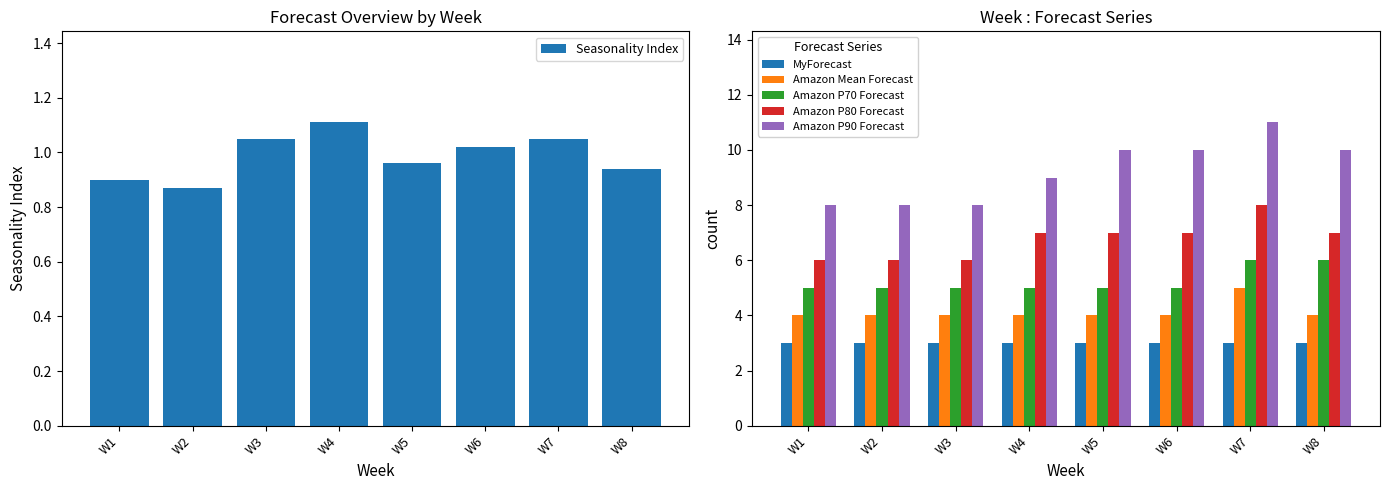

Which series has the widest spread of values?

Amazon P90 Forecast